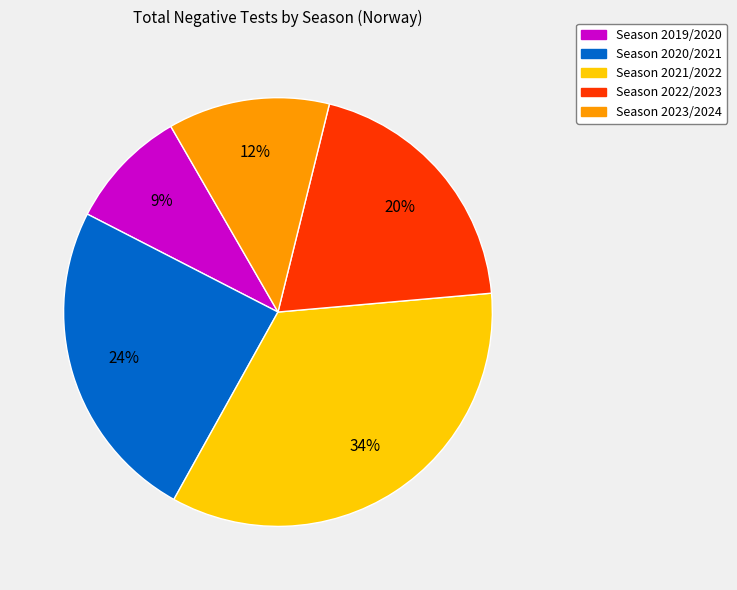

How many segments does this pie chart have?

5